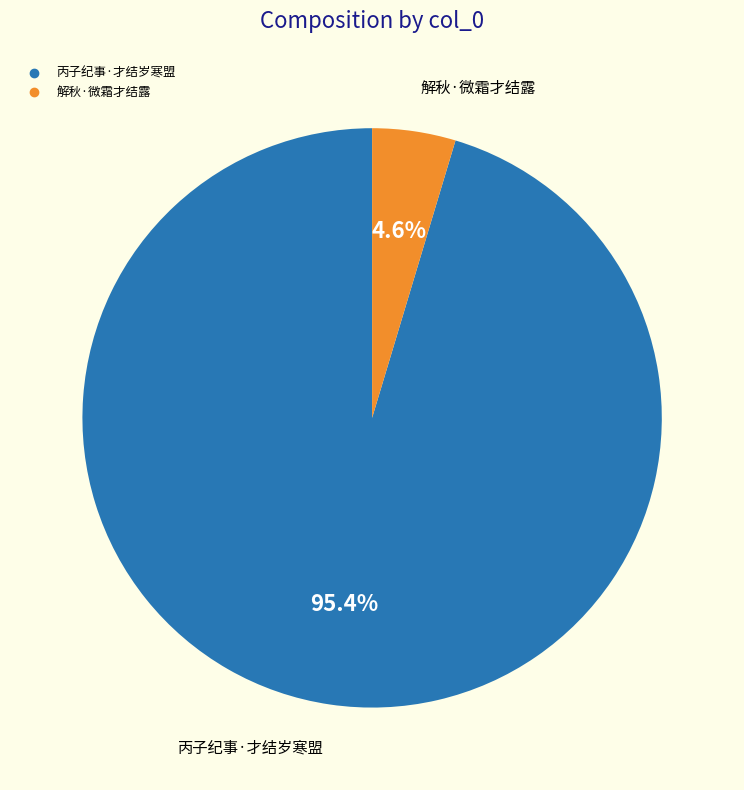

Does any single category account for the majority?

Yes